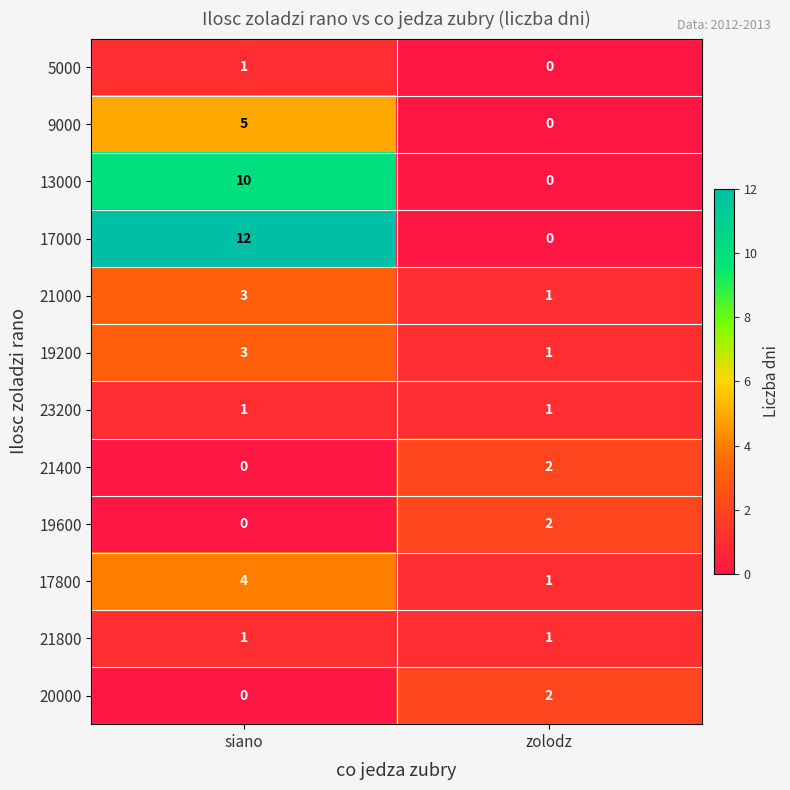

Rank the categories by 9000 value from lowest to highest.

zolodz, siano